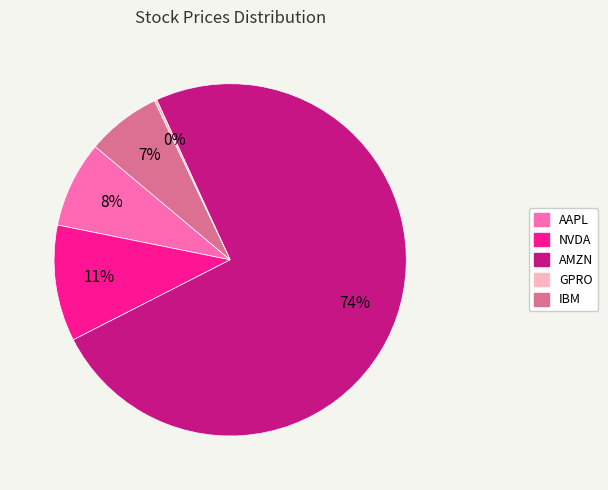

Is it true that AMZN is 84% of the pie?

False